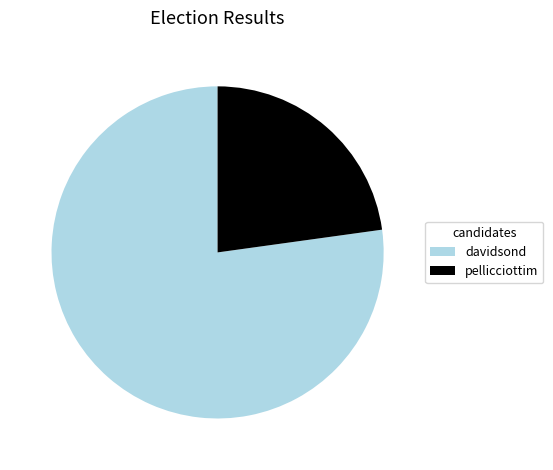

Approximately how many times larger is the value at davidsond compared to pellicciottim?

3.4